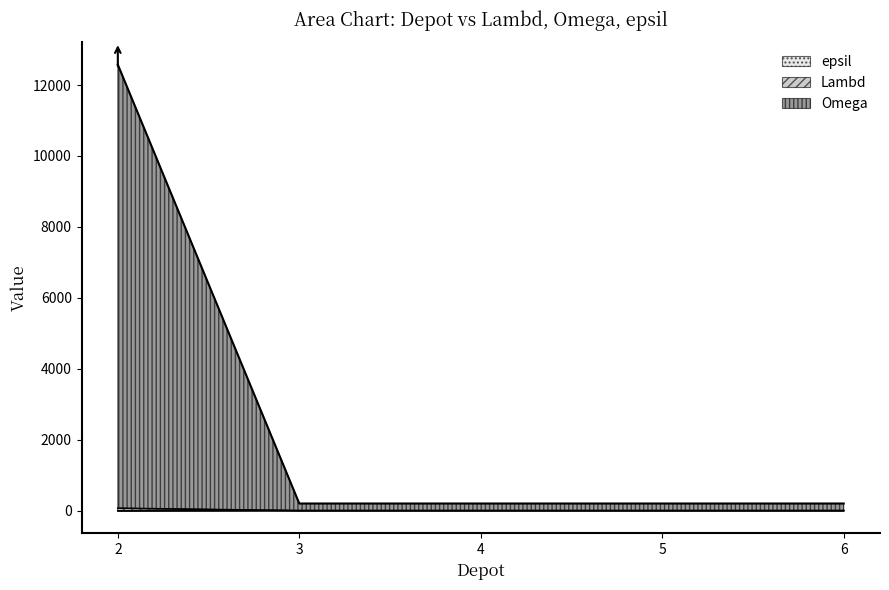

Reading left to right, transcribe all the data shown in this chart.

Lambd: 75	8	8	8	8
Omega: 0	7	7	7	7
epsil: 12575	208	208	208	208